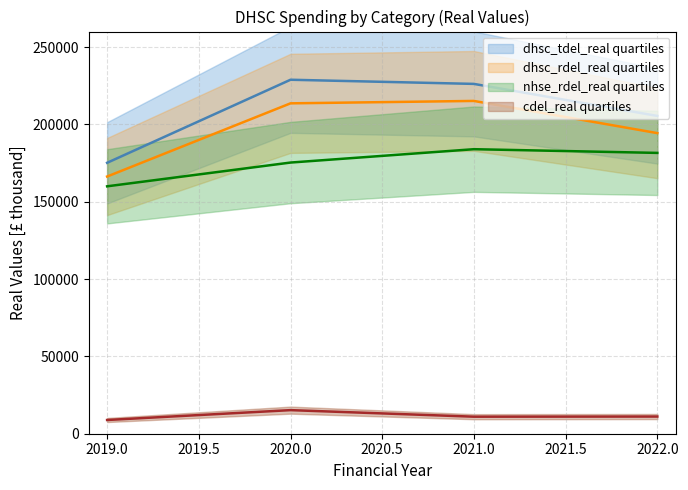

What is the difference between the maximum and minimum values in the cdel_real series?

6378.2